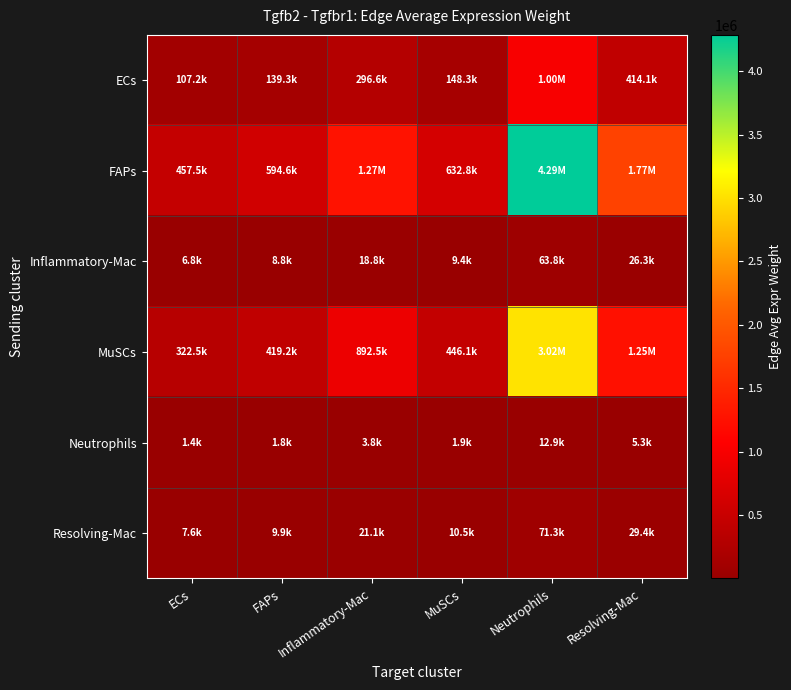

Reading right to left, transcribe all the data shown in this chart.

ECs: Resolving-Mac=414117.5	Neutrophils=1004341.5	MuSCs=148273.7	Inflammatory-Mac=296643.1	FAPs=139319.9	ECs=107198.9
FAPs: Resolving-Mac=1767258.5	Neutrophils=4286056.5	MuSCs=632762.1	Inflammatory-Mac=1265932.9	FAPs=594551.8	ECs=457474.5
Inflammatory-Mac: Resolving-Mac=26294.5	Neutrophils=63771.0	MuSCs=9414.7	Inflammatory-Mac=18835.5	FAPs=8846.2	ECs=6806.6
MuSCs: Resolving-Mac=1245900.8	Neutrophils=3021630.0	MuSCs=446091.4	Inflammatory-Mac=892471.0	FAPs=419153.5	ECs=322515.3
Neutrophils: Resolving-Mac=5308.3	Neutrophils=12874.1	MuSCs=1900.6	Inflammatory-Mac=3802.5	FAPs=1785.9	ECs=1374.1
Resolving-Mac: Resolving-Mac=29411.8	Neutrophils=71331.3	MuSCs=10530.8	Inflammatory-Mac=21068.5	FAPs=9894.9	ECs=7613.6